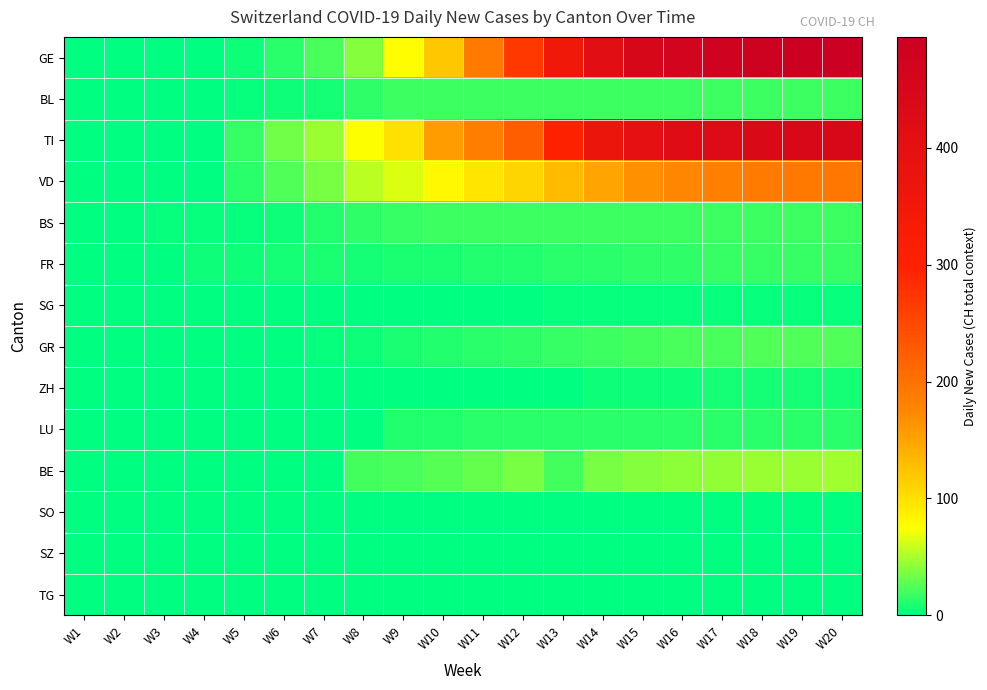

Count the number of data series in this chart.

14